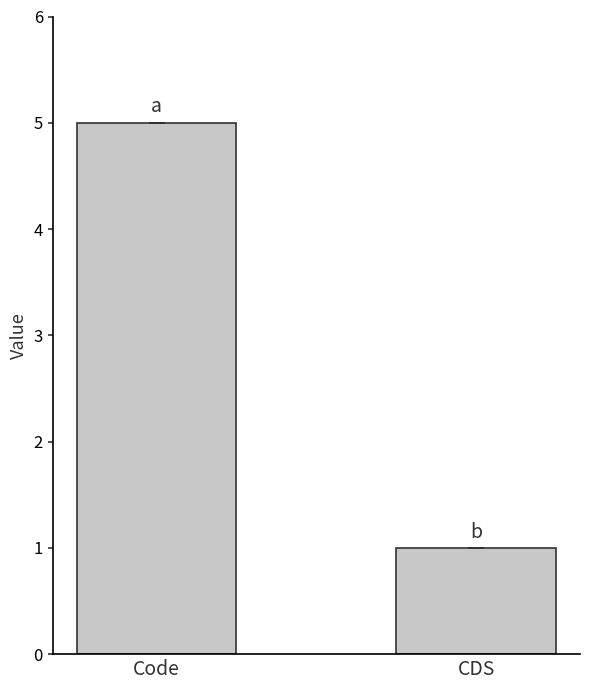

What is the label of the 1st bar from the left?

Code